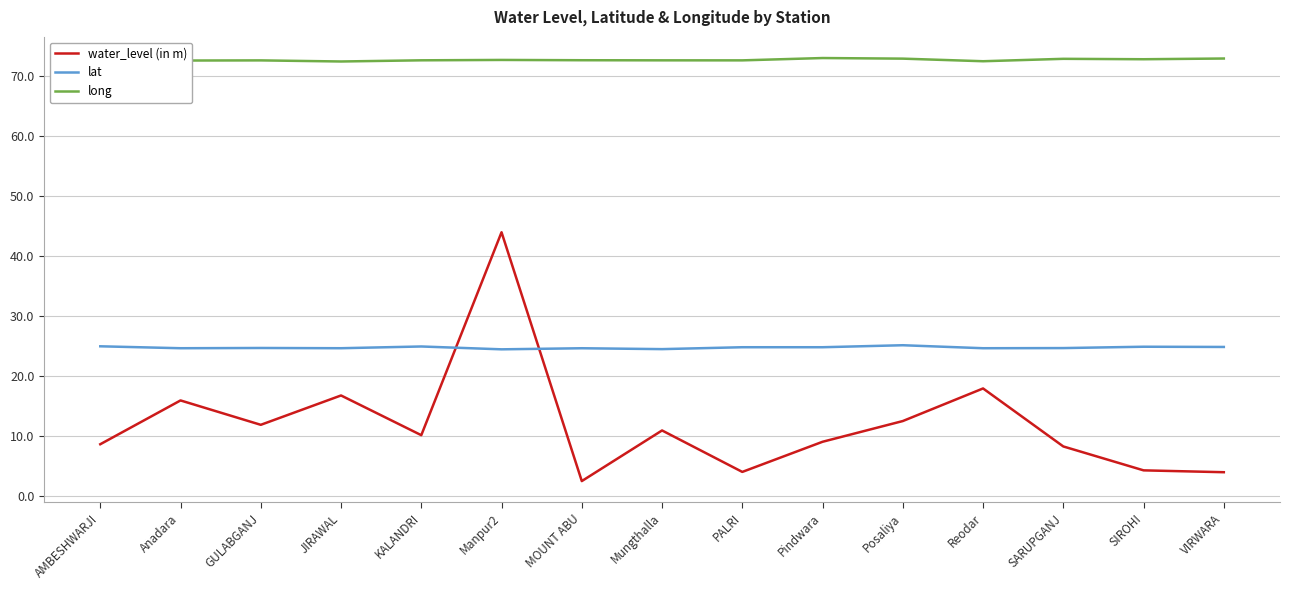

Rank the series by their average value, from lowest to highest.

water_level (in m), lat, long